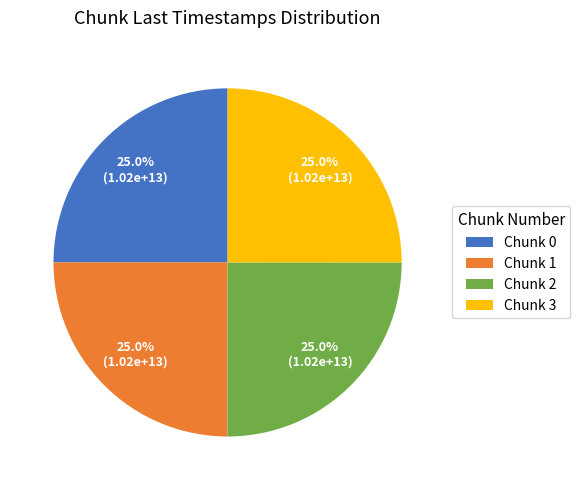

What portion of the pie excludes Chunk 2?

75.0%